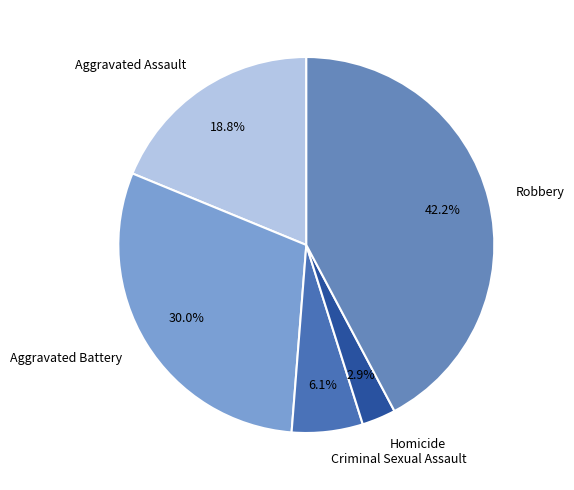

Is it true that Criminal Sexual Assault is 1% of the pie?

False